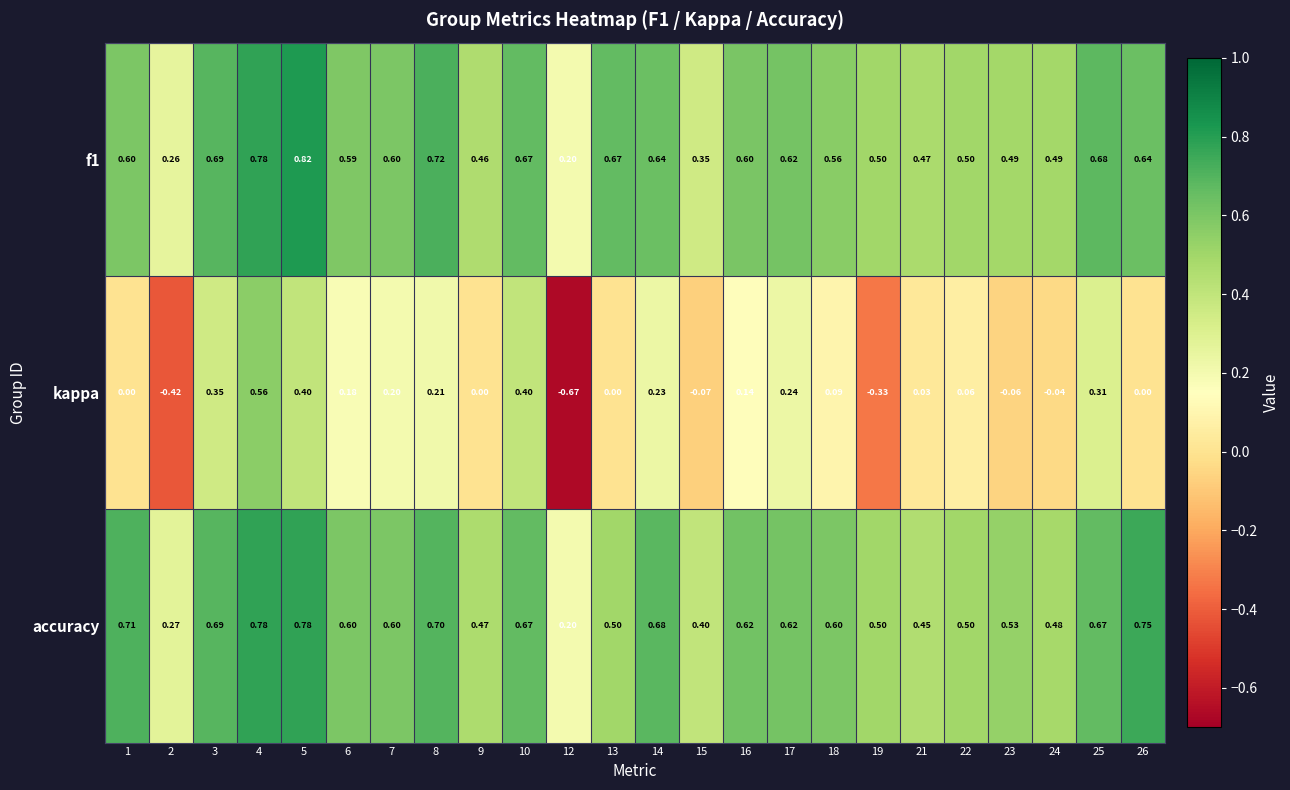

Which series has the widest spread of values?

kappa